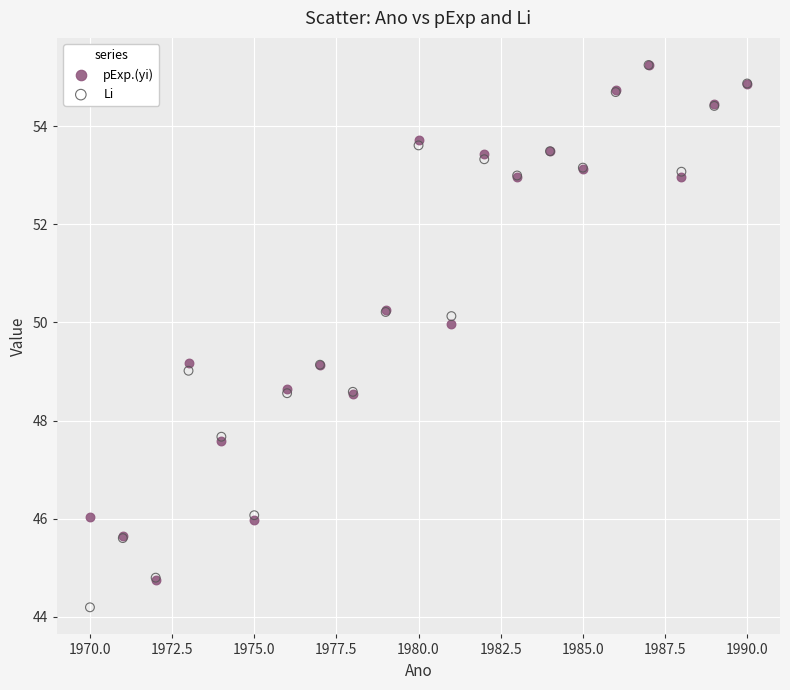

Which series has the widest spread of Y values?

Li